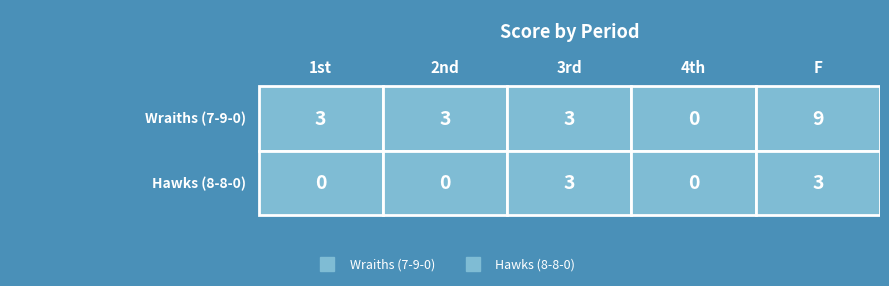

How many values in the Hawks (8-8-0) series exceed 0?

2